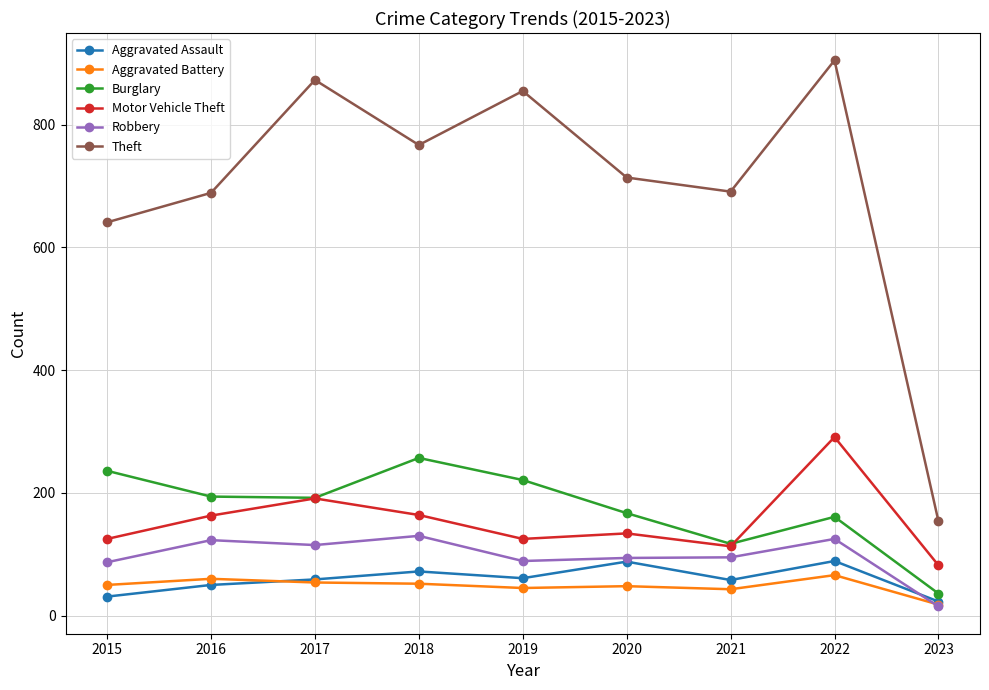

What is the value of the Robbery point at the 1st from the left?

87